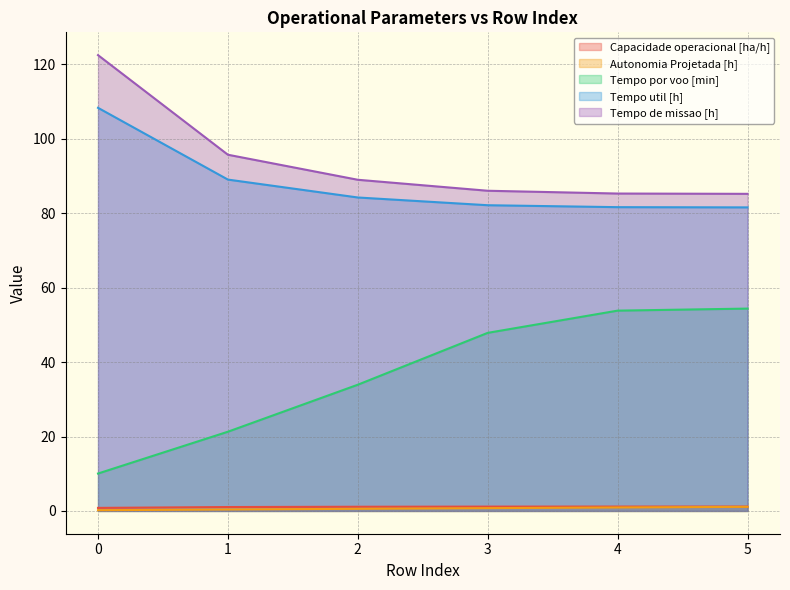

Reading left to right, list all the values displayed in this chart.

Capacidade operacional [ha/h]: 0.8	1.0	1.1	1.2	1.2	1.2
Autonomia Projetada [h]: 0.2	0.4	0.6	0.8	0.9	1.1
Tempo por voo [min]: 10.1	21.3	33.9	47.9	53.8	54.4
Tempo util [h]: 108.3	89.0	84.2	82.2	81.6	81.6
Tempo de missao [h]: 122.5	95.7	89.0	86.0	85.3	85.2